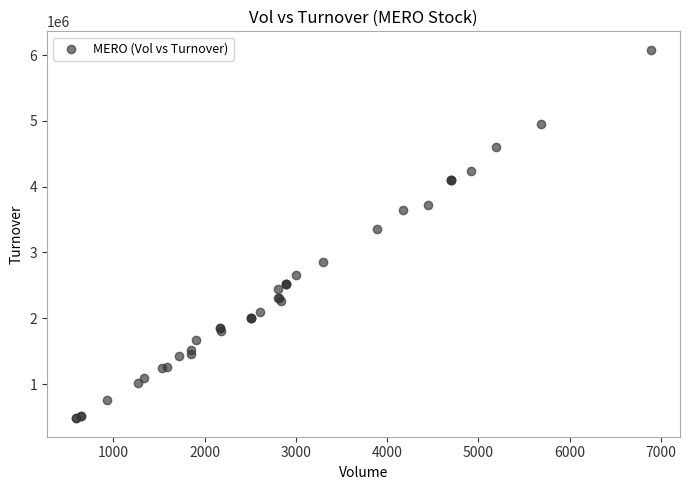

What Y value in the scatter plot is closest to 3280458?

3359010.7